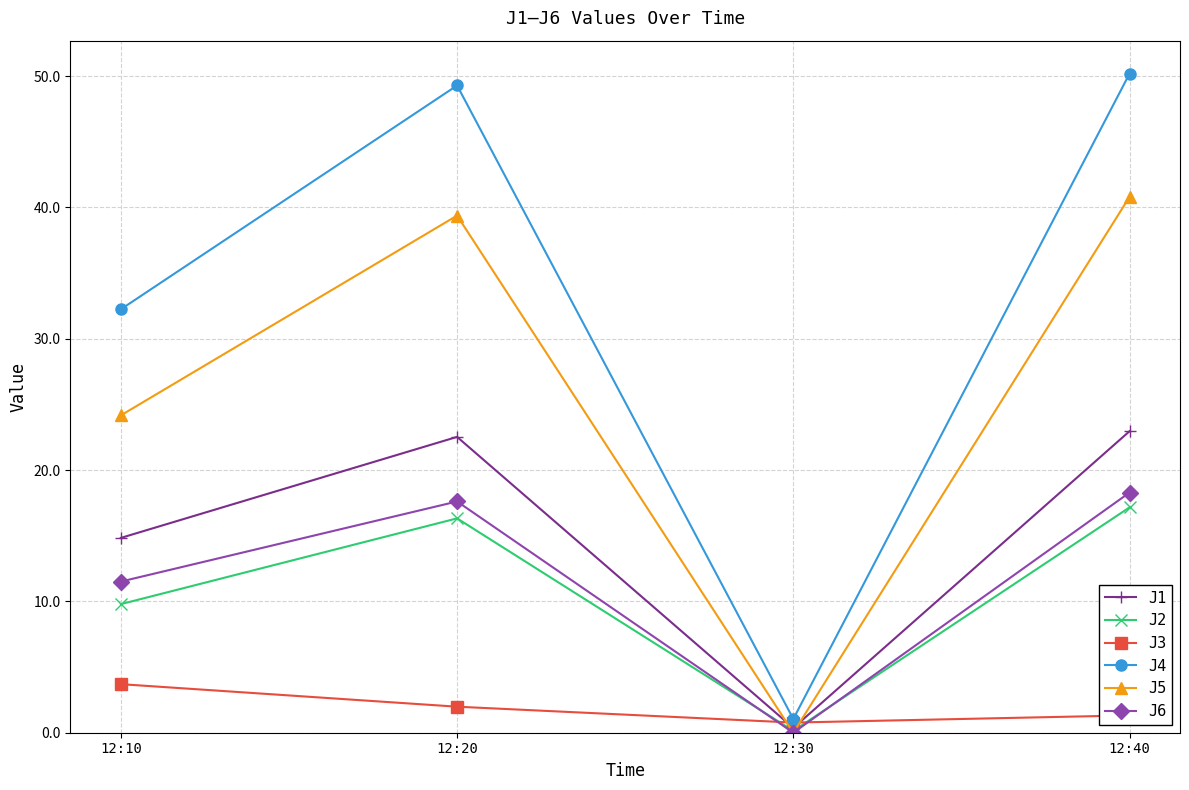

In J6, how many points are higher than both neighbors (excluding endpoints)?

1